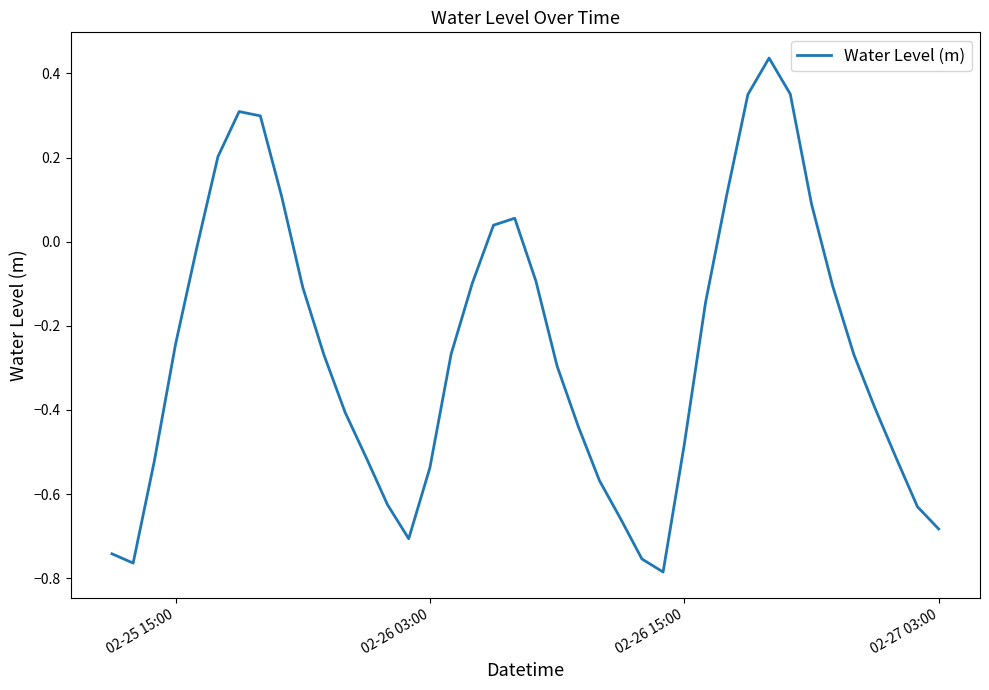

What is the greatest value displayed?

0.4